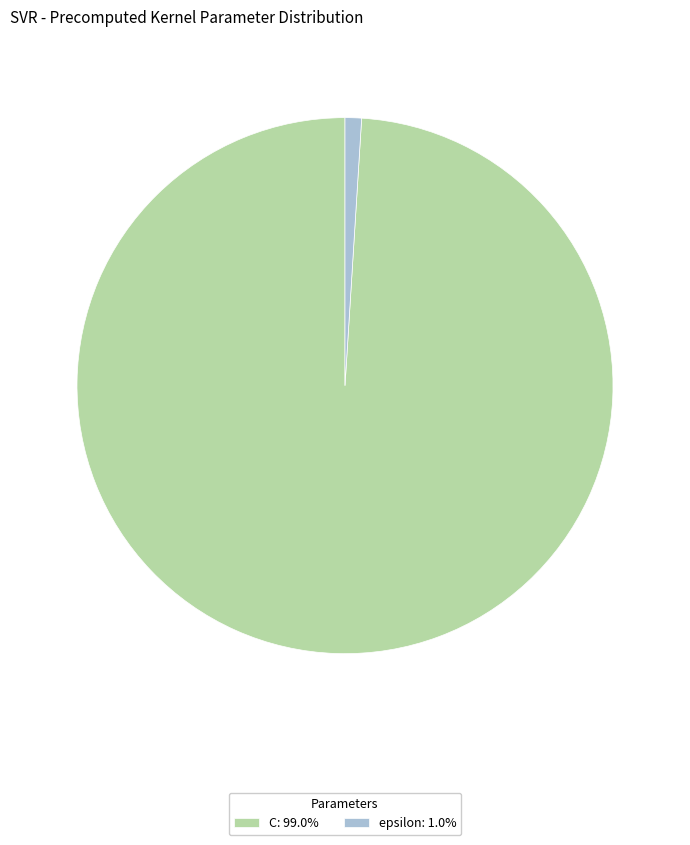

How many segments does this pie chart have?

2